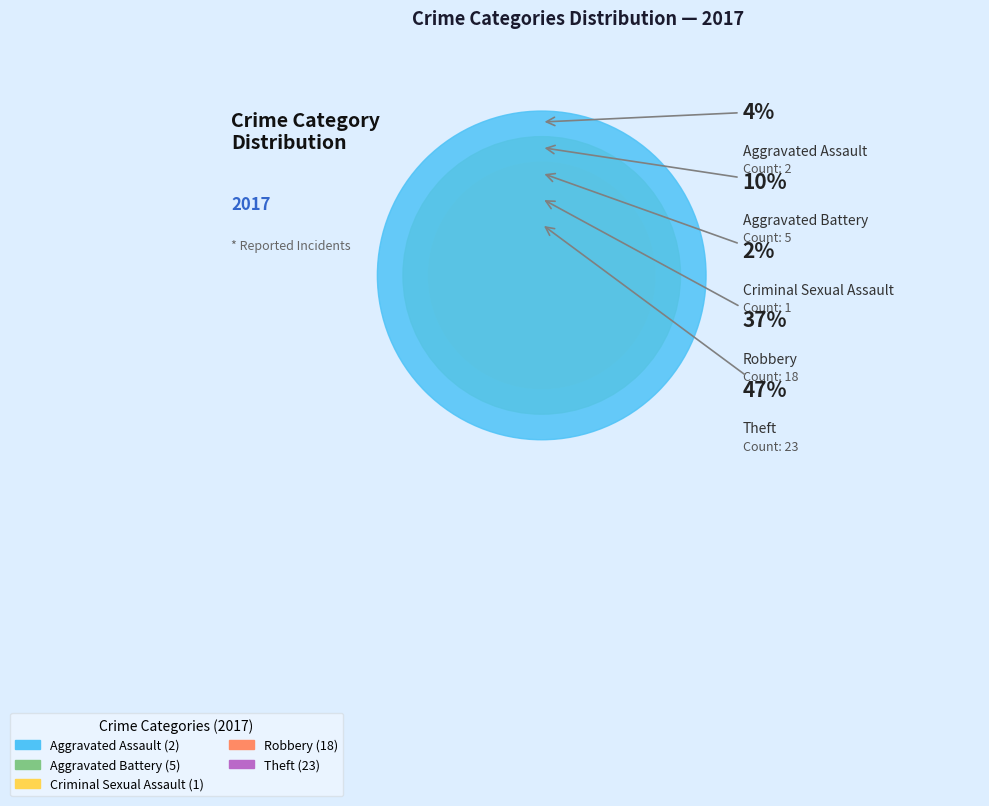

The Aggravated Battery slice represents 10% of the pie. True or false?

True